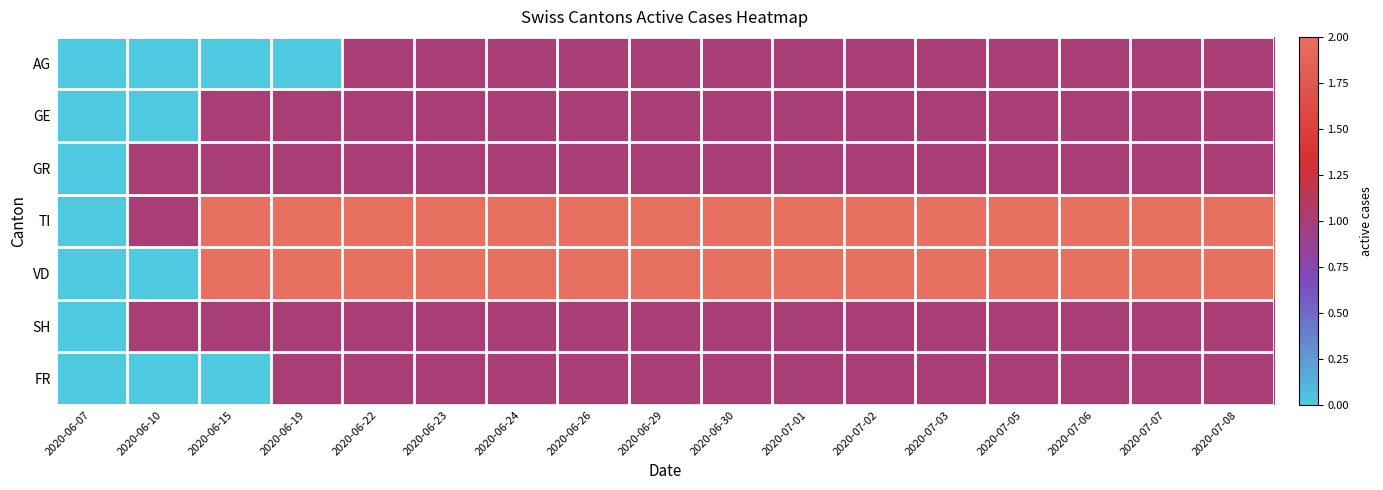

How many data points does each series have?

17